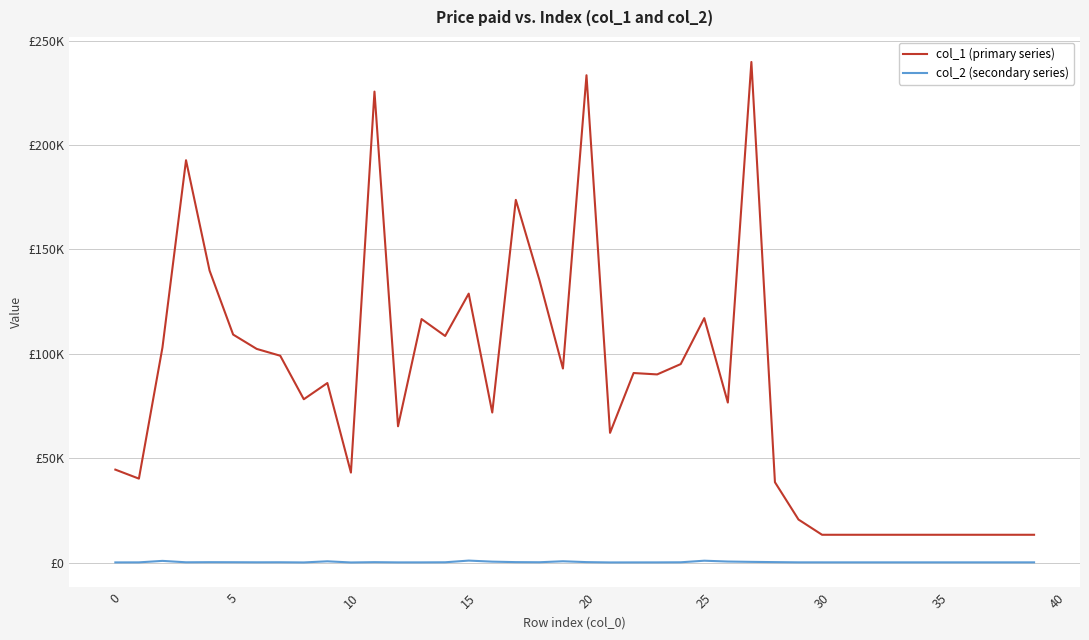

Is this an area chart (filled region under the line)?

No